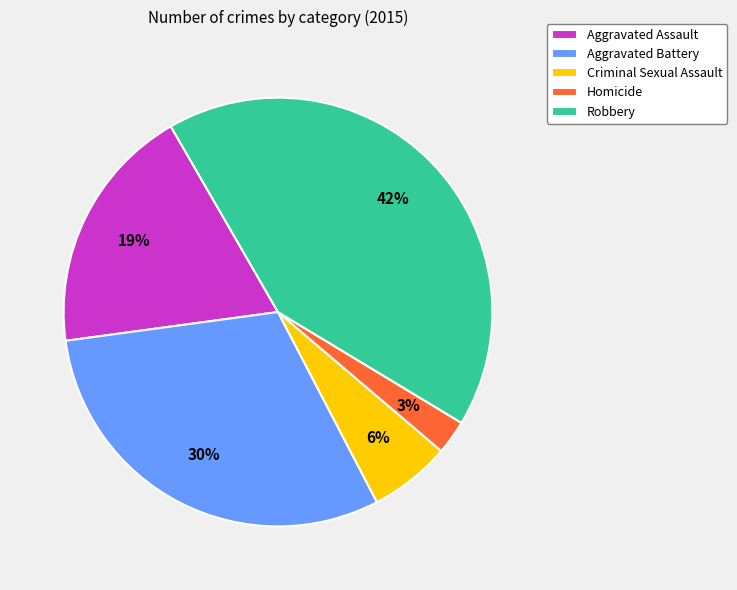

What is the ratio of the value at Robbery to the value at Aggravated Battery?

1.4